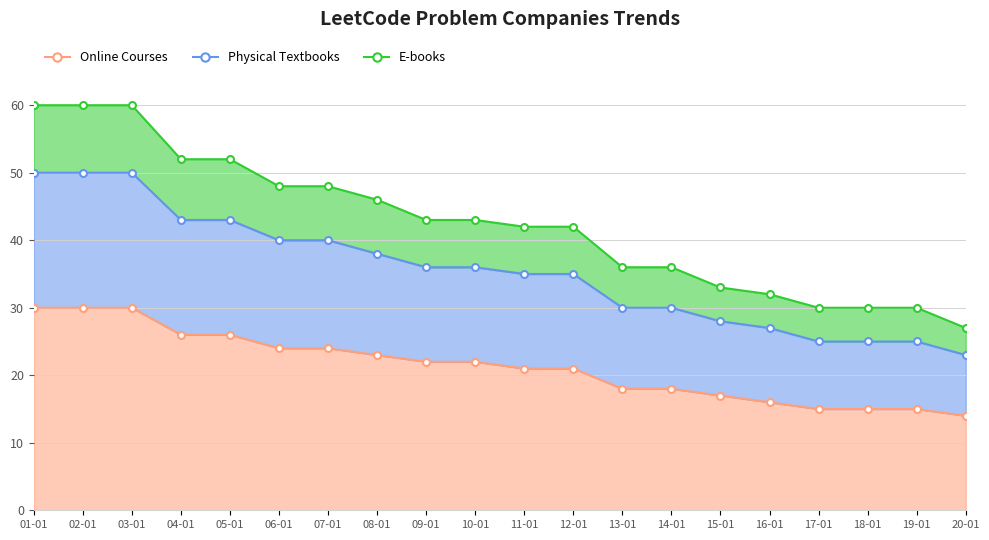

What is the minimum value shown in the chart?

14